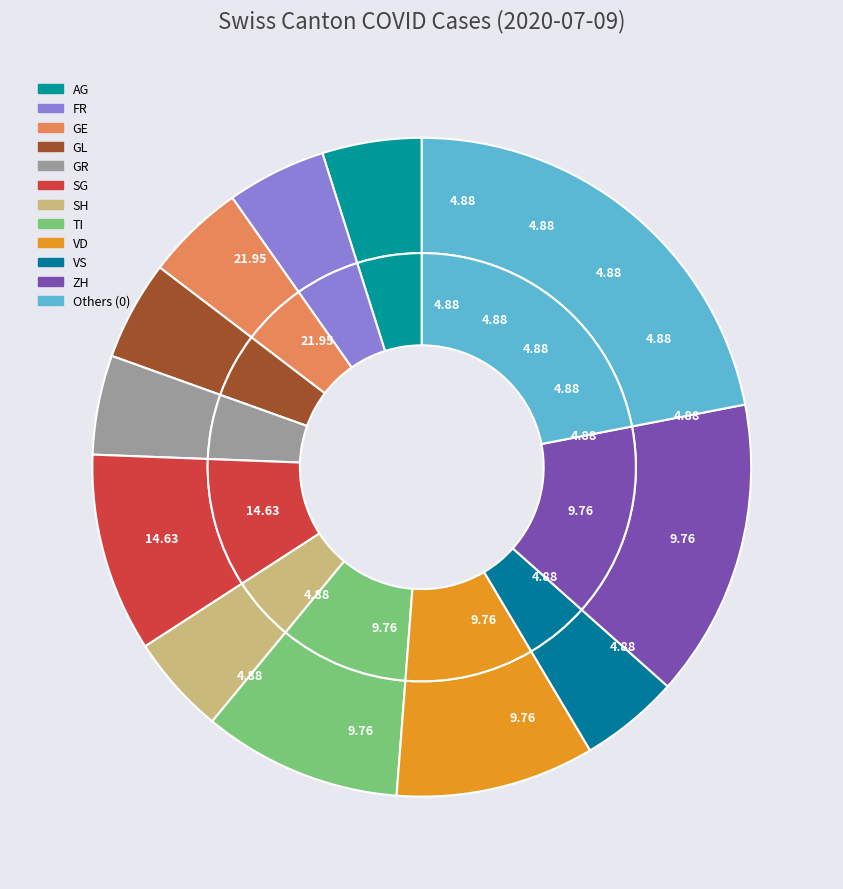

Does GR account for over 50% of the chart?

No